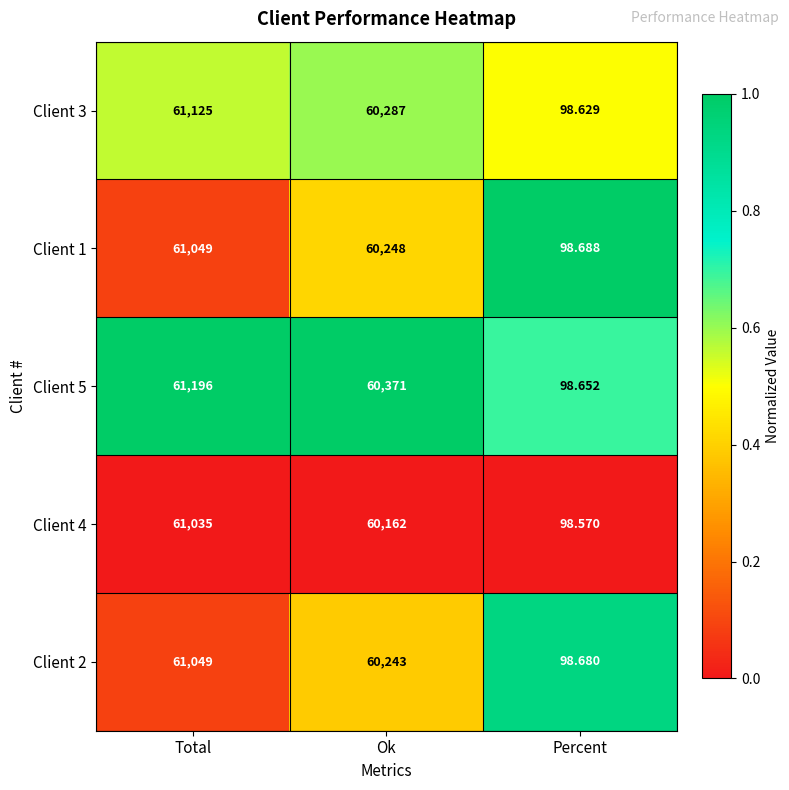

Is the value of Client 5 at Ok greater than the value of Client 1 at Total?

No